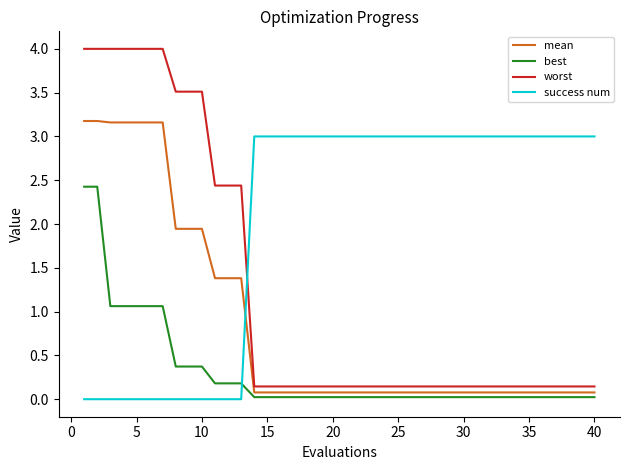

True or false: mean and worst cross at least once.

False